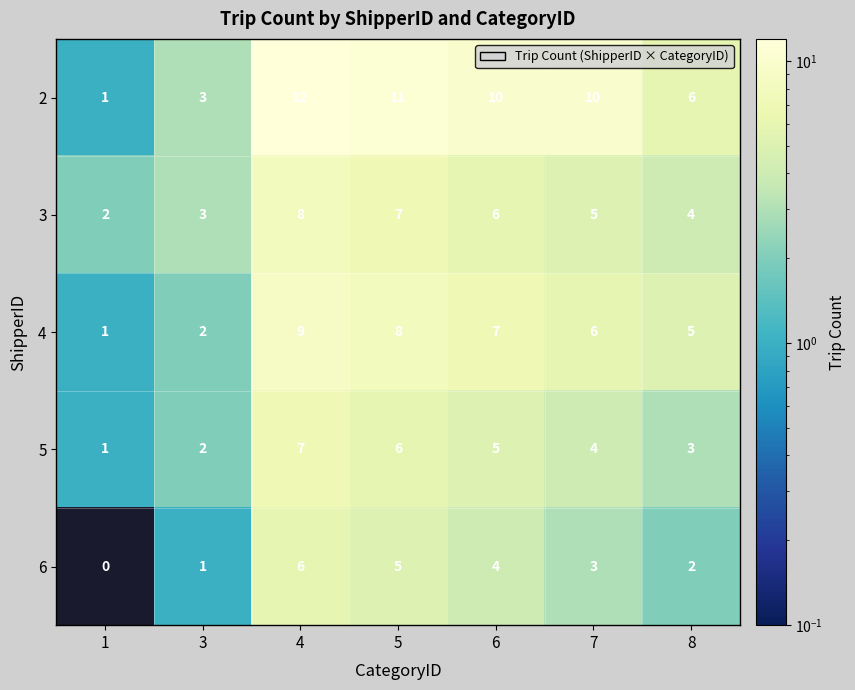

At which category does the chart reach its peak across all series?

4